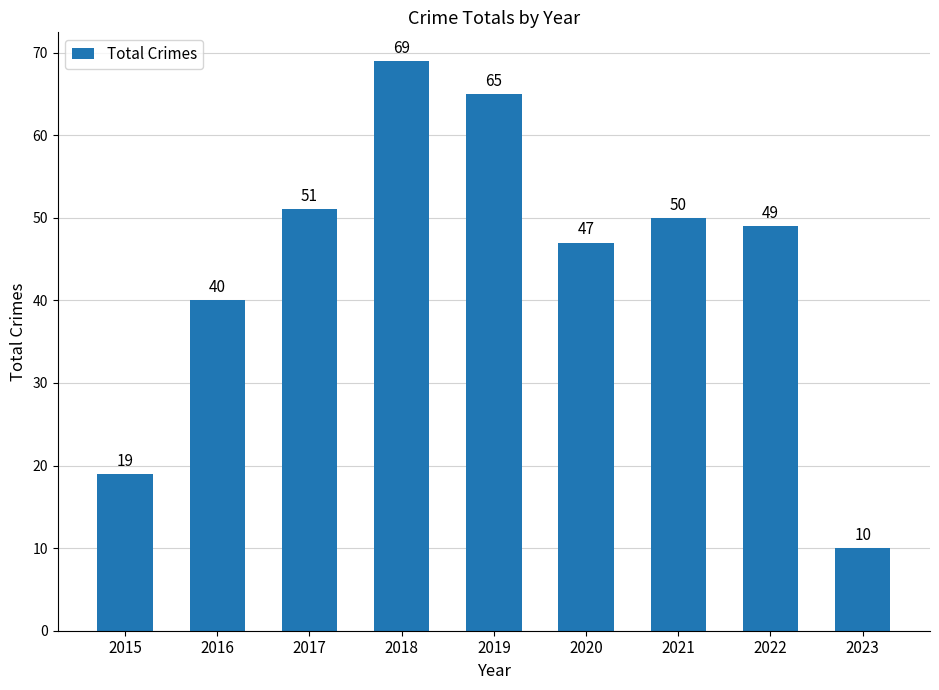

Reading left to right, transcribe all the data shown in this chart.

19	40	51	69	65	47	50	49	10